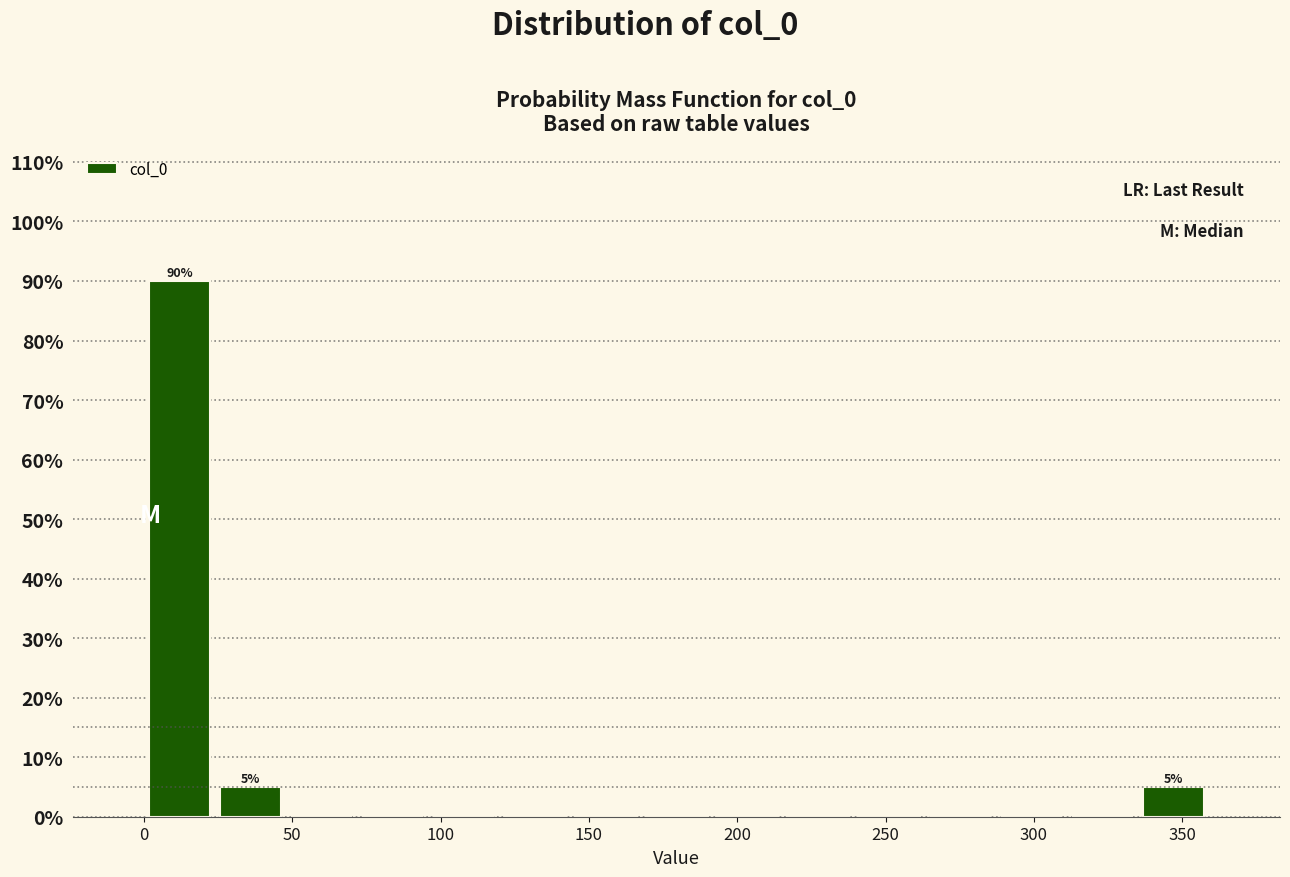

Which range on the x-axis has the tallest bar?

0 to 25